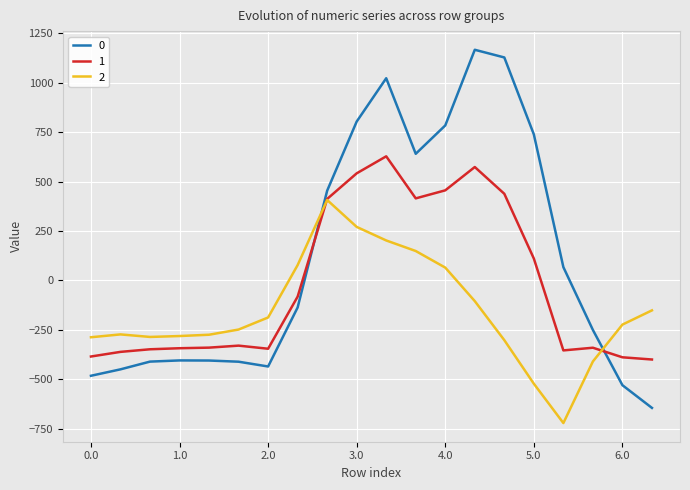

Rank the series by their maximum value, from highest to lowest.

0, 1, 2